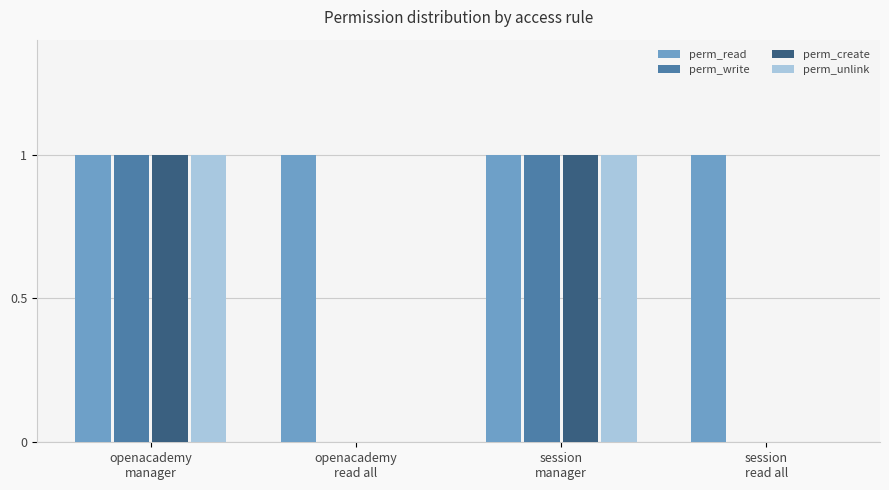

Which series has the largest total across all categories?

perm_read